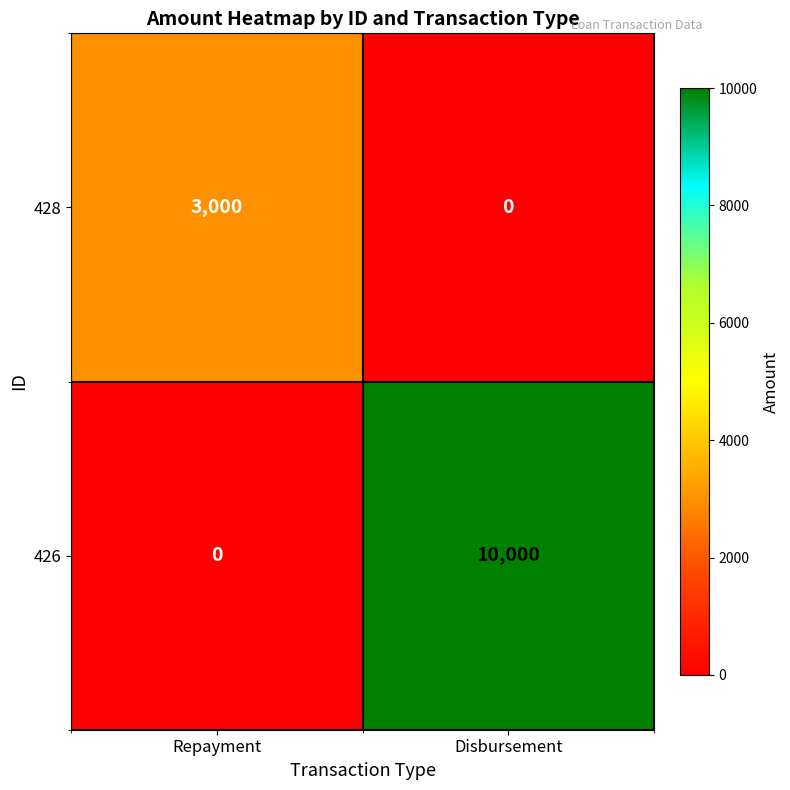

Which series has the widest spread of values?

426